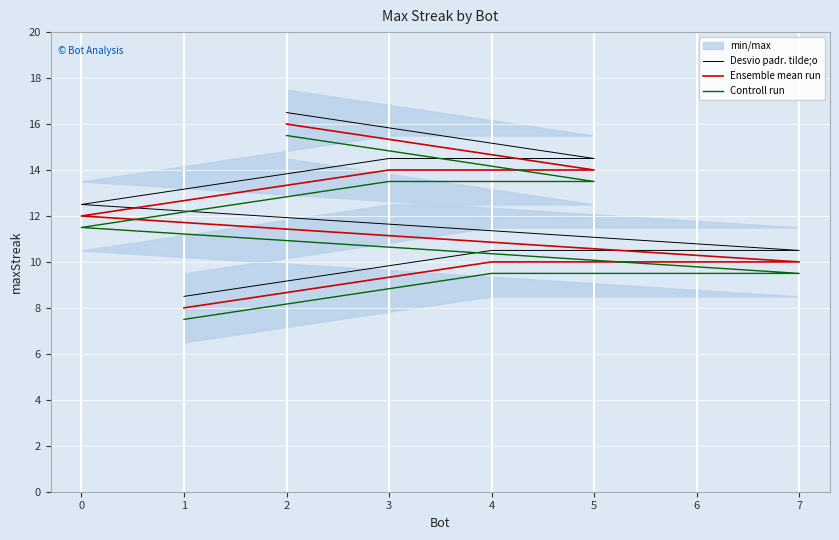

True or false: Ensemble mean run and Controll run cross at least once.

False